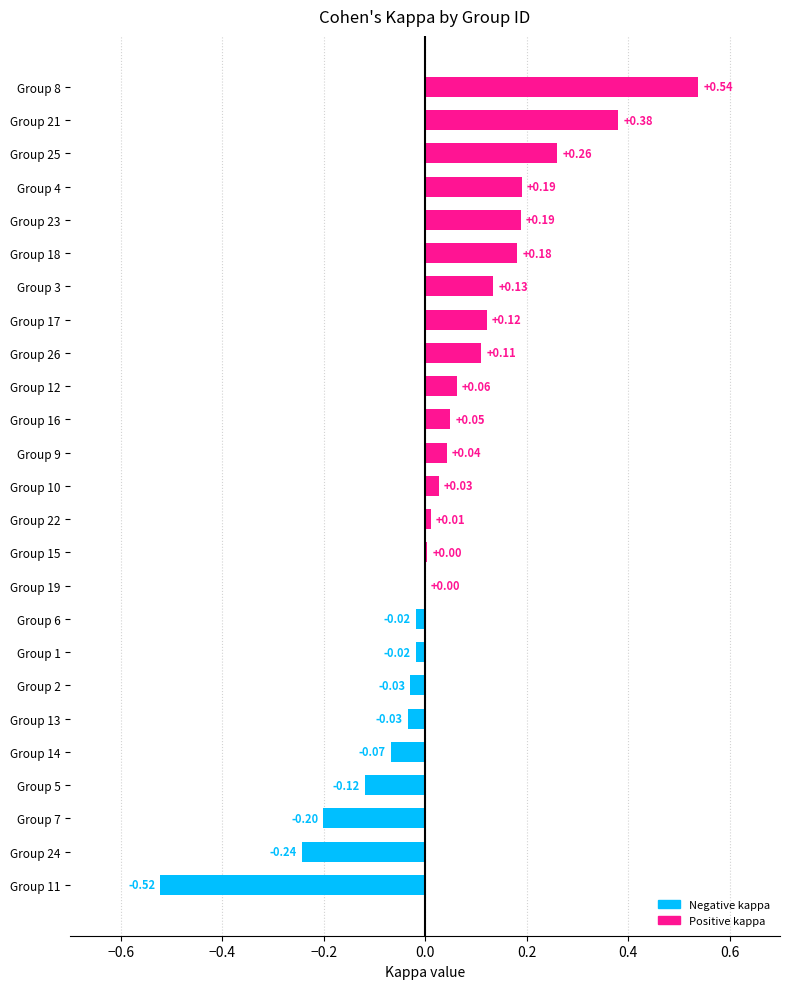

Which has a higher value, Group 25 or Group 21?

Group 21